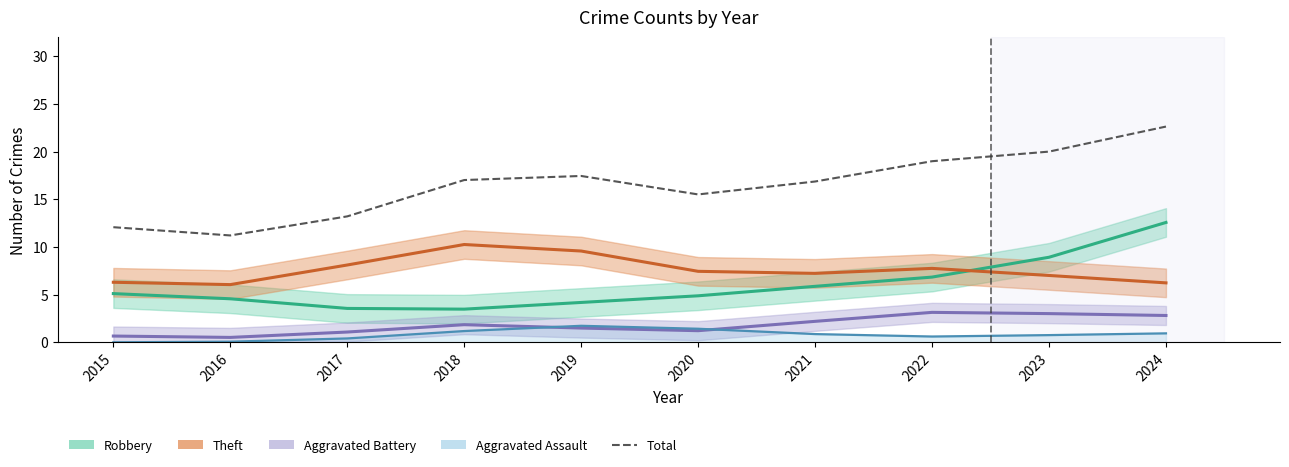

At which category does the data reach its first local peak?

2019